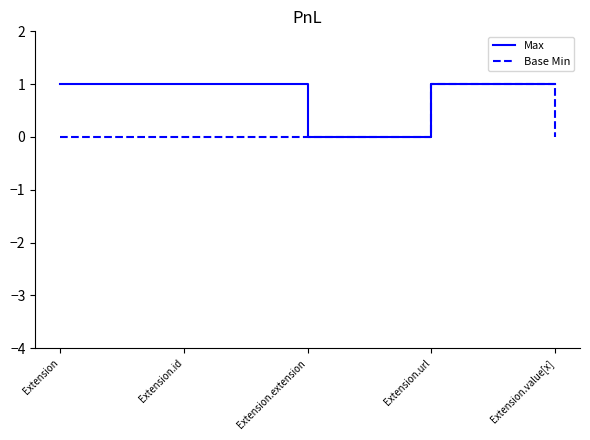

Which series changed the most between Extension.extension and Extension.value[x]?

Max